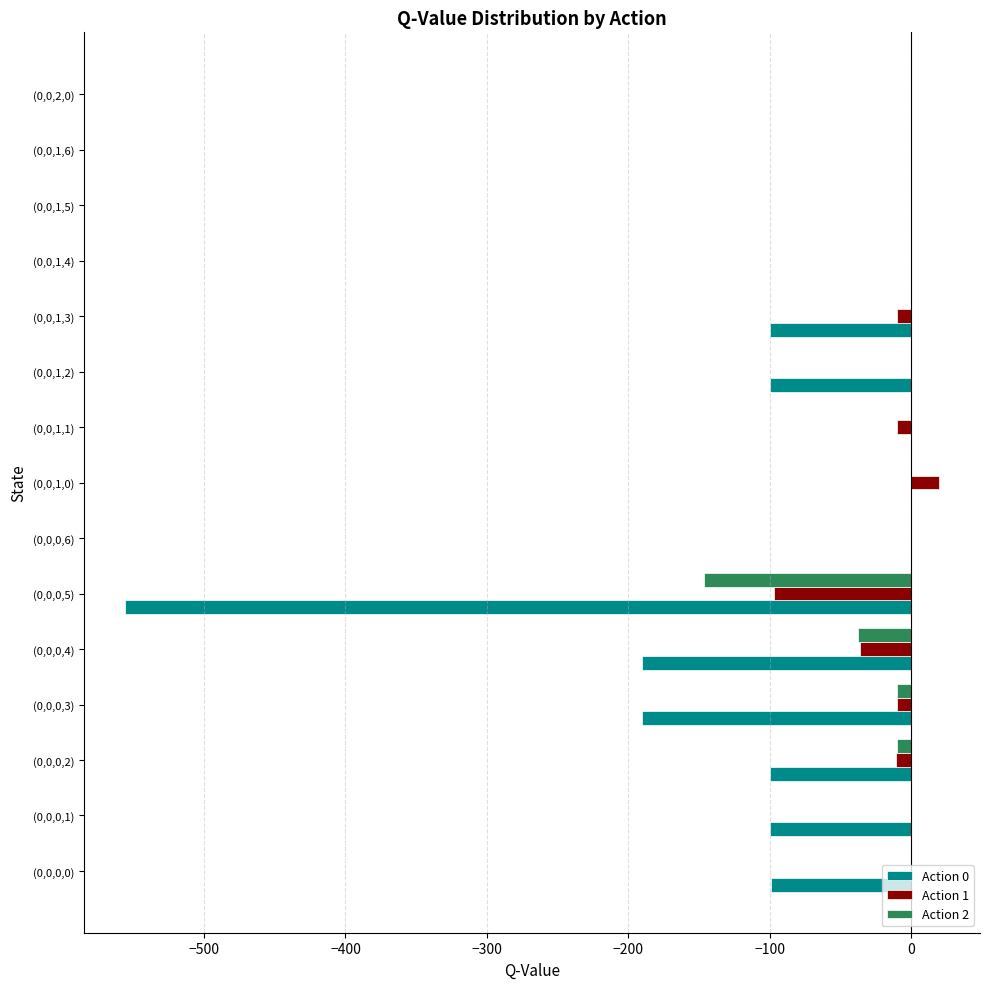

The value of Action 0 at (0,0,0,4) is -81.0. True or false?

False